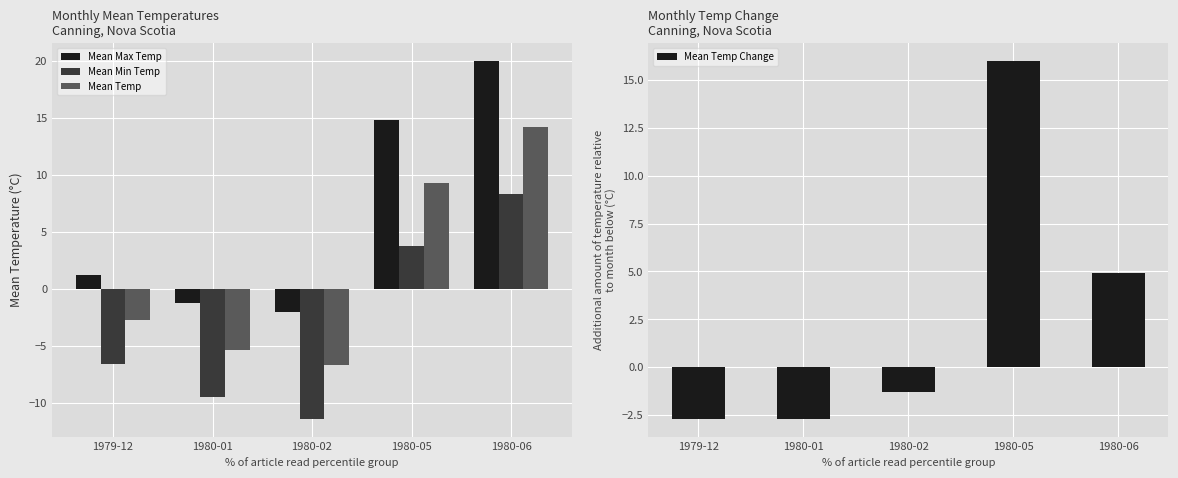

List the series in order of their peak value, lowest first.

Mean Min Temp, Mean Temp, Mean Temp Change, Mean Max Temp